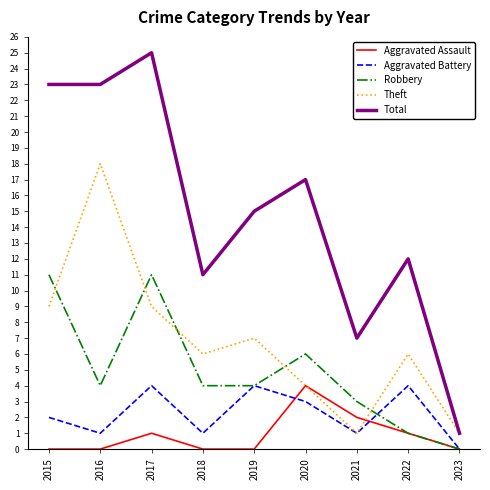

True or false: Total and Robbery intersect in this chart.

False